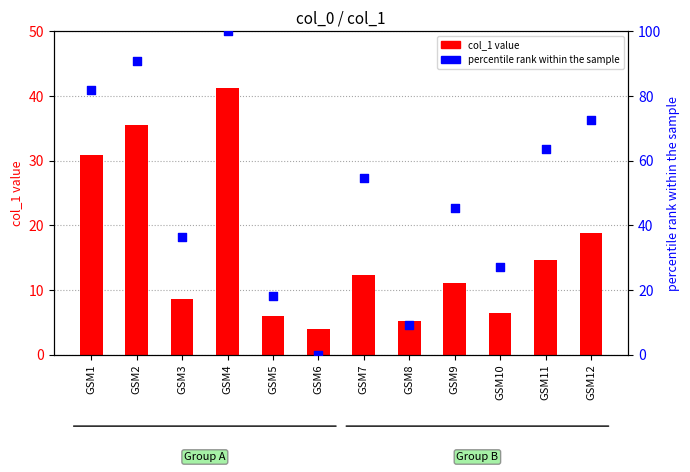

What is the total value across all series at GSM9?

56.6